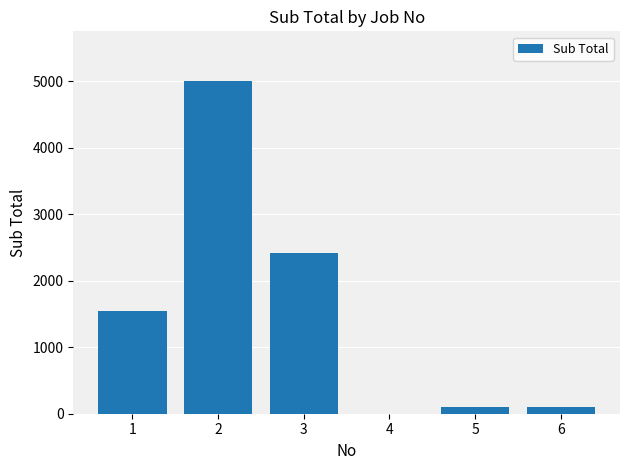

The value at 4 is 0. True or false?

True